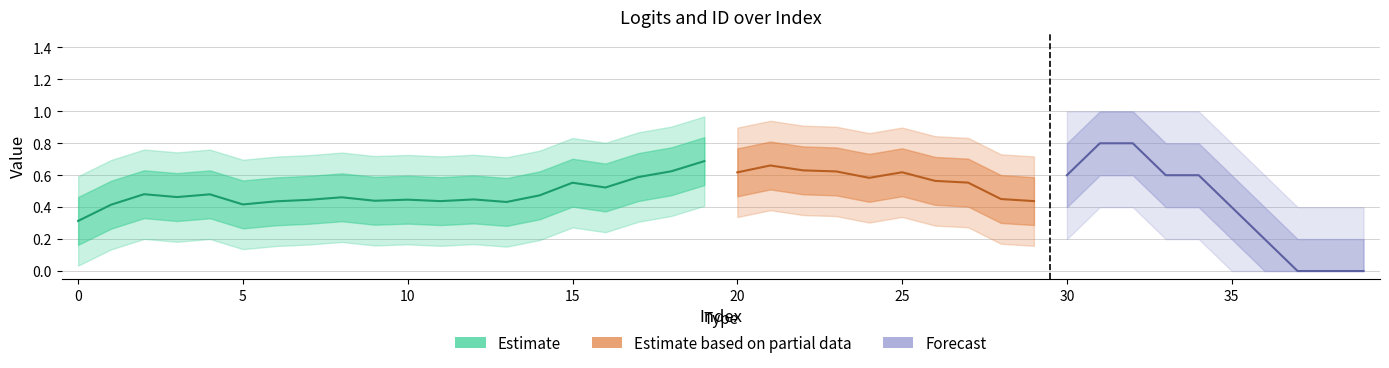

What is the value of the ID point at the 33rd from the left?

1.0